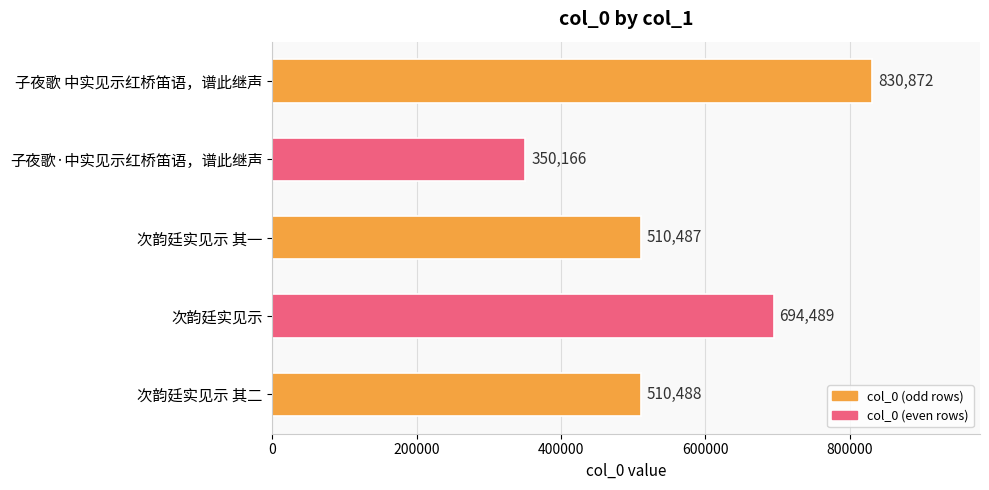

Between 次韵廷实见示 and 子夜歌·中实见示红桥笛语，谱此继声, which is larger?

次韵廷实见示